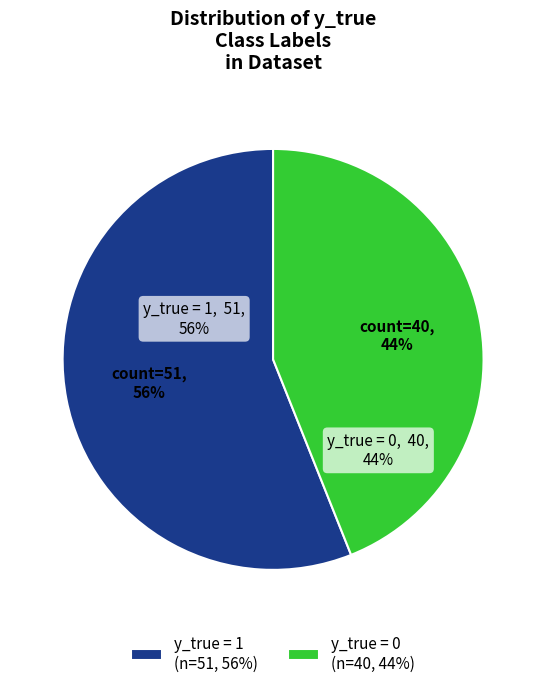

To the nearest percent, what percentage of the pie is y_true = 0?

44%